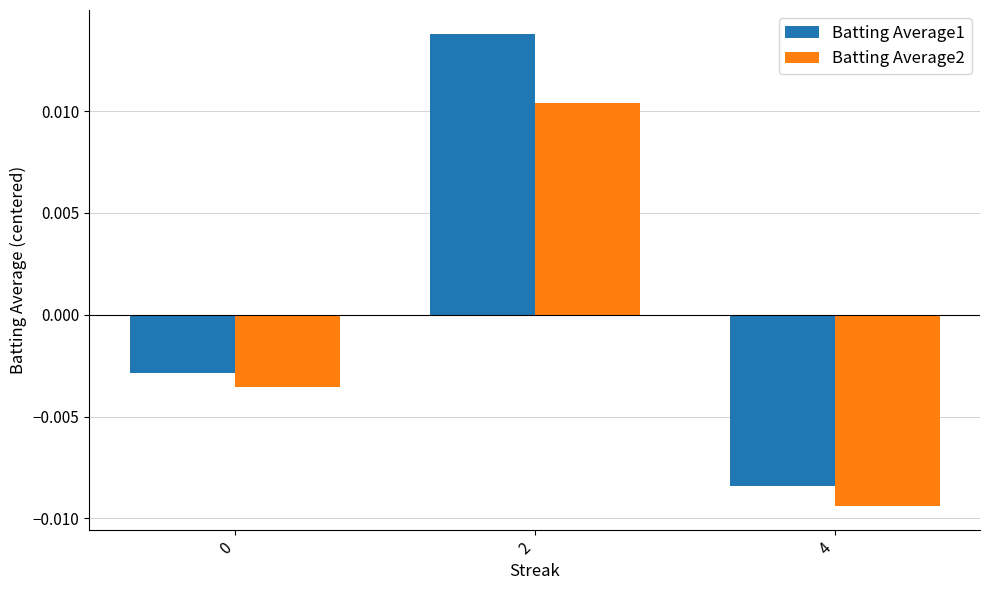

List the series in order of their overall mean, lowest first.

Batting Average2, Batting Average1